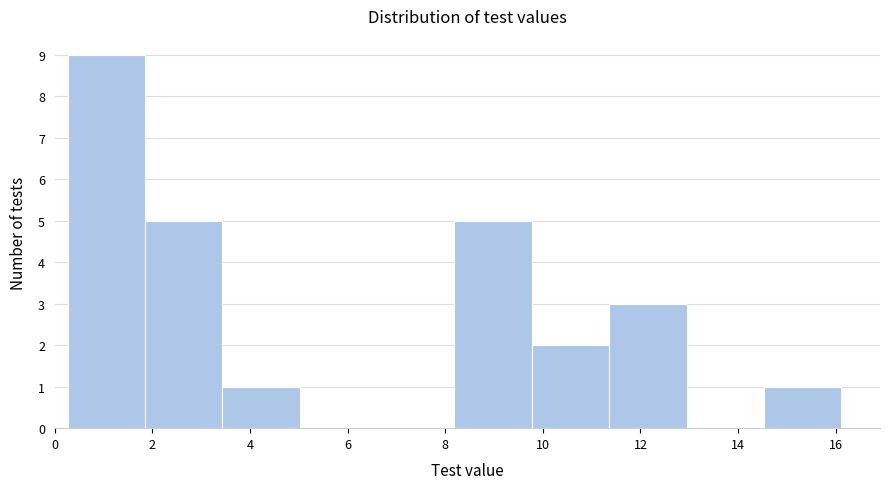

Over which range of the x-axis is the bar tallest?

0.2 to 1.8